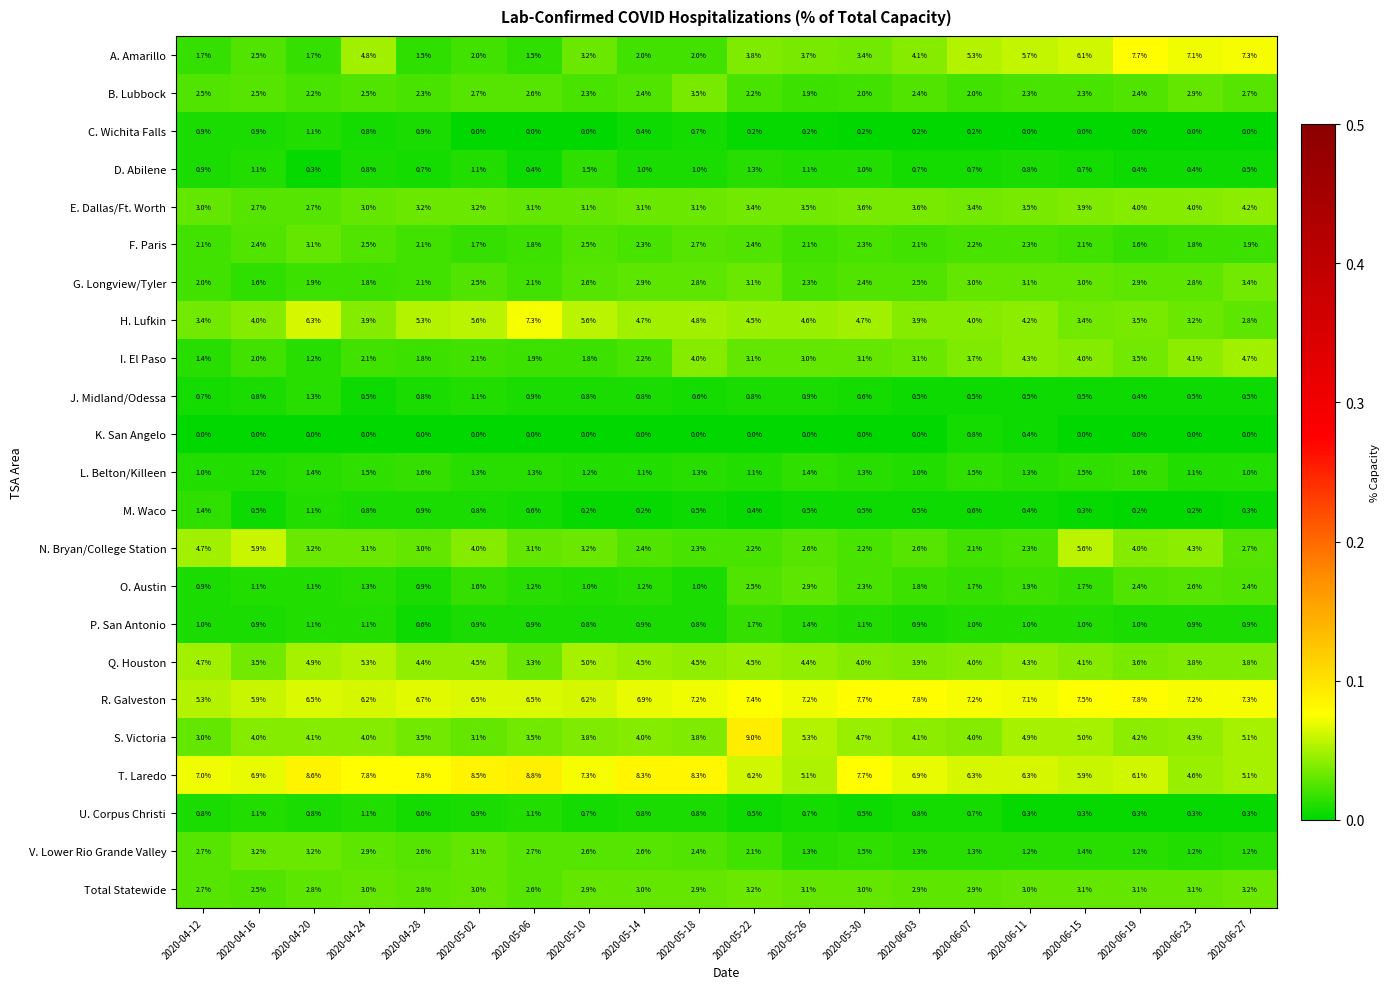

How many categories are shown in the chart?

20